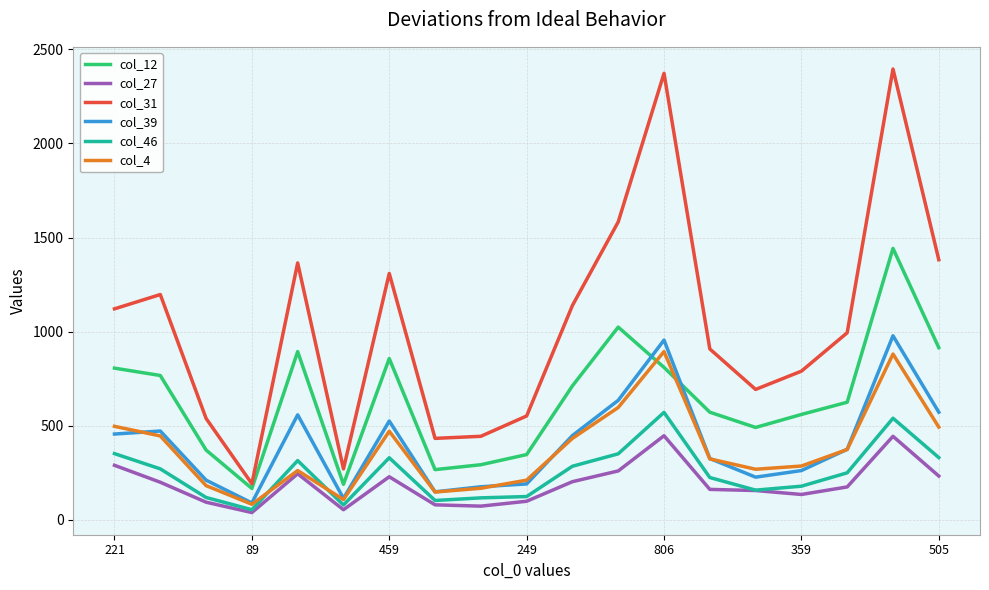

Which series has the largest total across all categories?

col_31